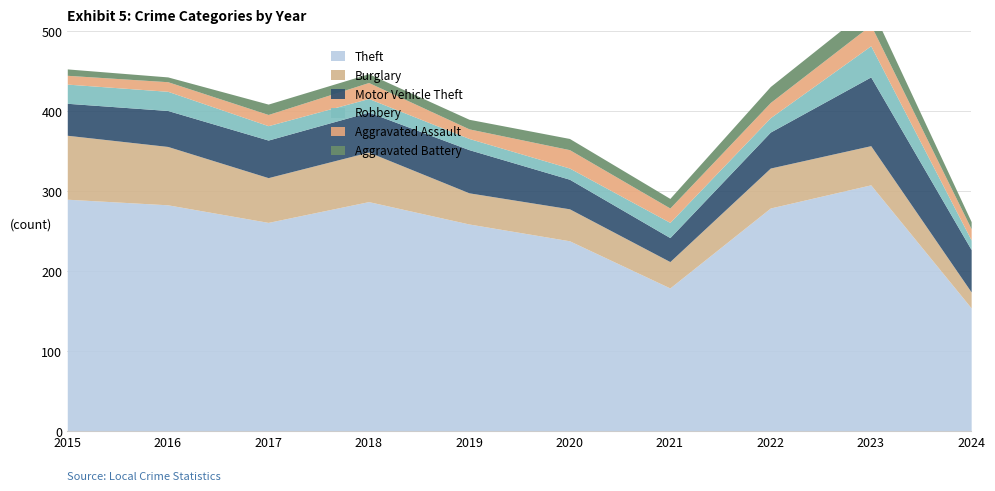

Does the chart have visible grid lines?

Yes